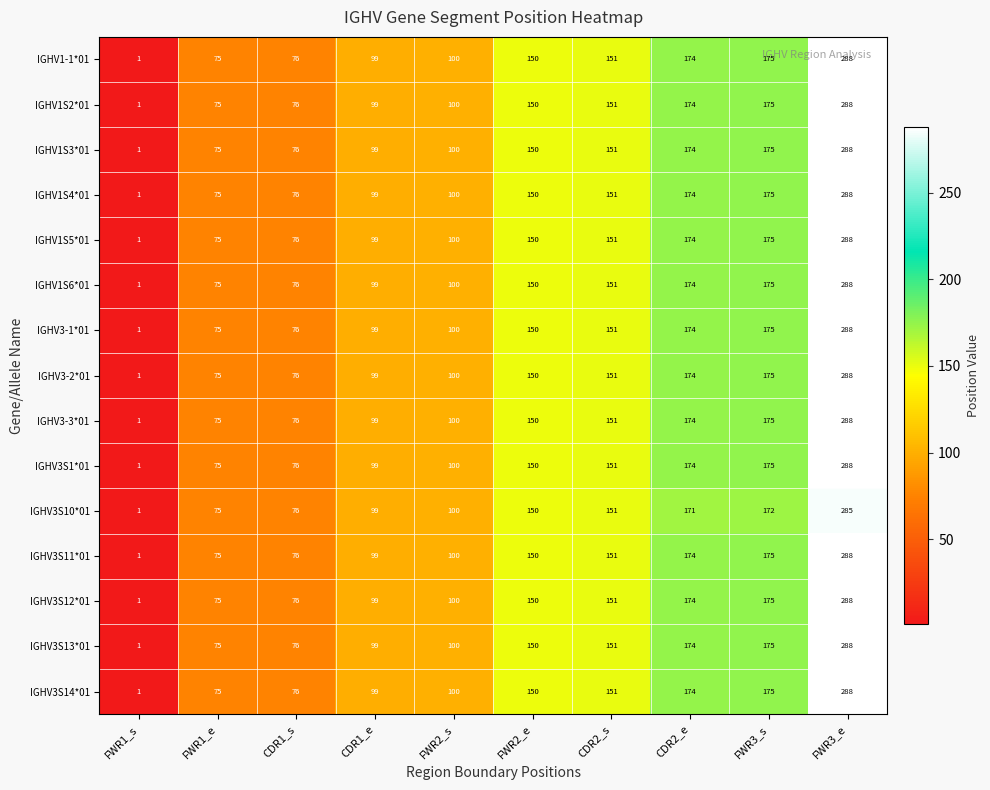

What is the greatest value displayed?

288